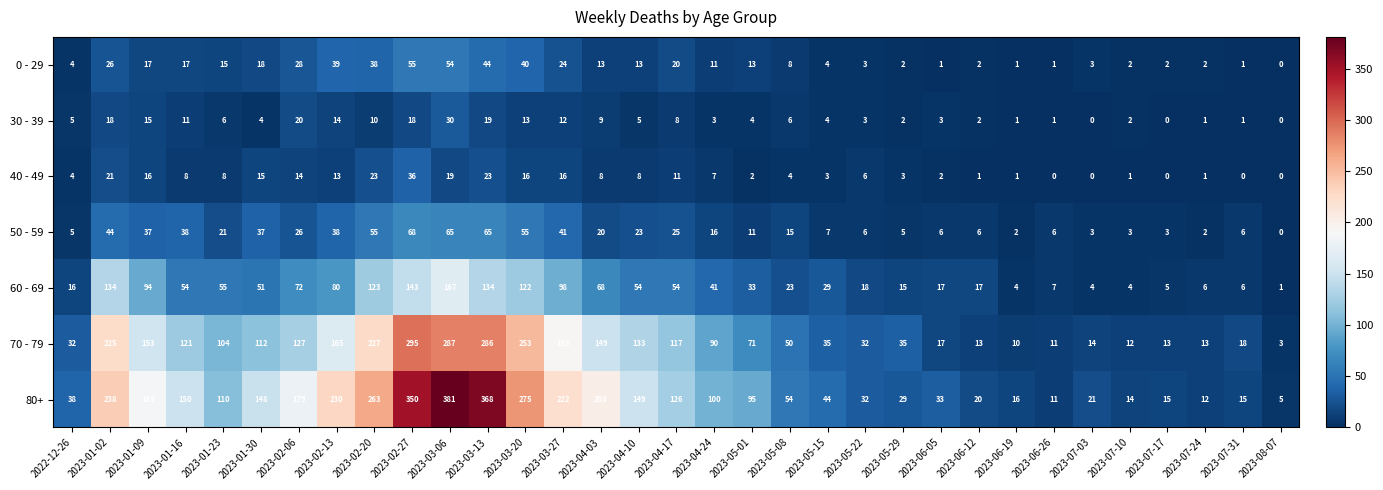

Is it true that 80+ equals 20 at 2023-06-12?

True